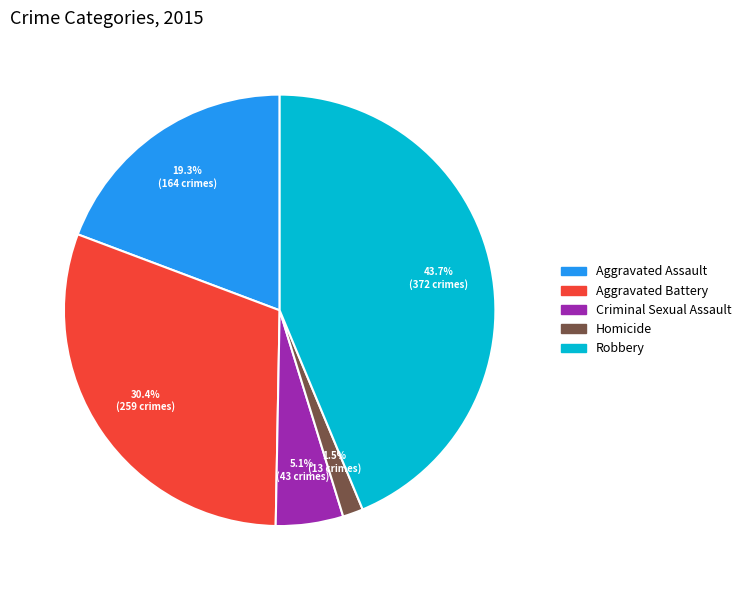

Between Aggravated Assault and Homicide, which is larger?

Aggravated Assault